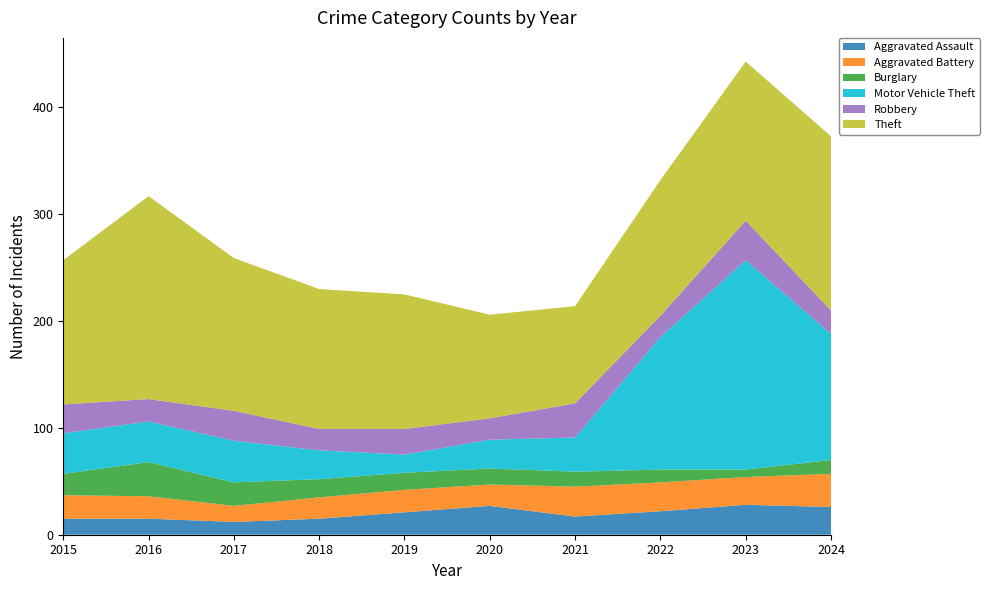

Reading left to right, transcribe all the data shown in this chart.

Aggravated Assault: 2015=15	2016=15	2017=12	2018=15	2019=21	2020=27	2021=17	2022=22	2023=28	2024=26
Aggravated Battery: 2015=22	2016=21	2017=15	2018=20	2019=21	2020=20	2021=28	2022=27	2023=26	2024=31
Burglary: 2015=20	2016=32	2017=22	2018=17	2019=16	2020=15	2021=14	2022=12	2023=7	2024=13
Motor Vehicle Theft: 2015=38	2016=38	2017=39	2018=27	2019=17	2020=27	2021=32	2022=124	2023=196	2024=118
Robbery: 2015=27	2016=21	2017=28	2018=20	2019=24	2020=20	2021=32	2022=20	2023=37	2024=22
Theft: 2015=135	2016=190	2017=143	2018=131	2019=126	2020=97	2021=91	2022=127	2023=149	2024=163